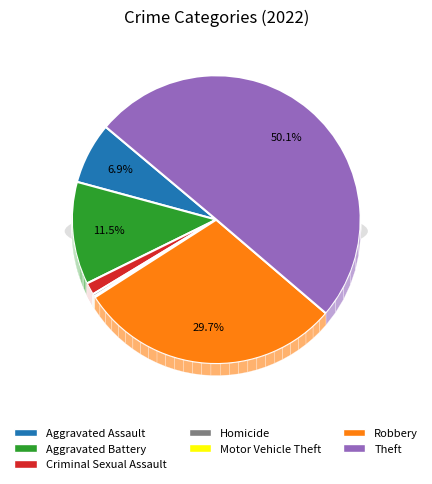

Is the sum of Aggravated Battery and Robbery greater than half?

No